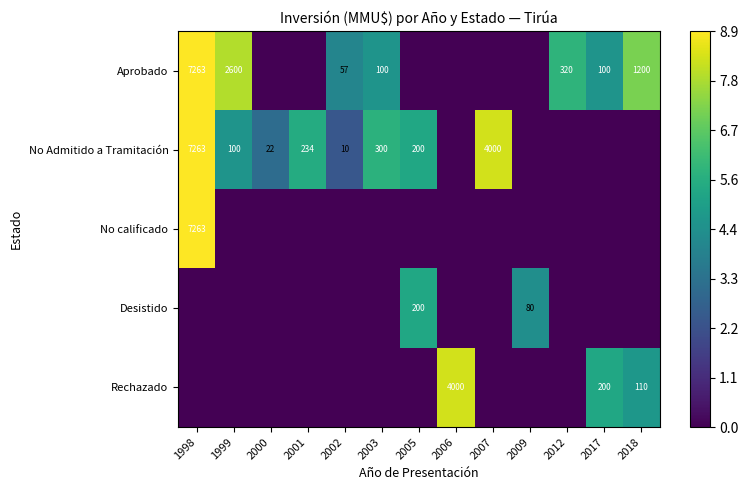

What is the highest value of the Rechazado series?

8.3